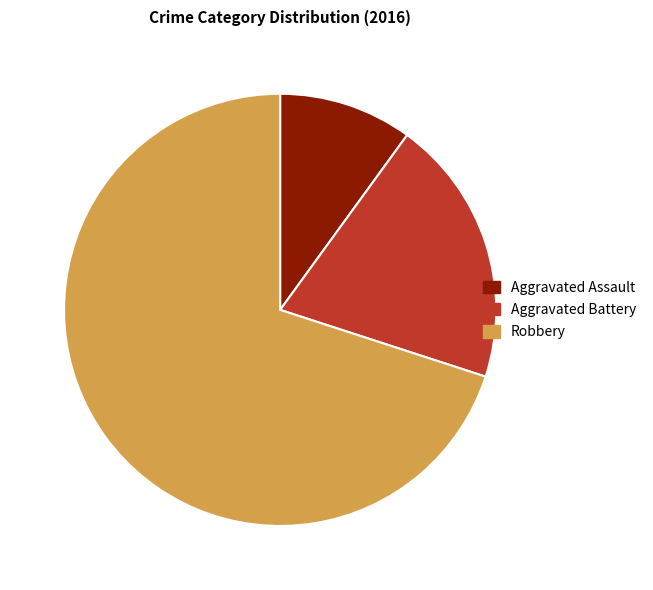

What is the ratio of the value at Aggravated Battery to the value at Aggravated Assault?

2.0